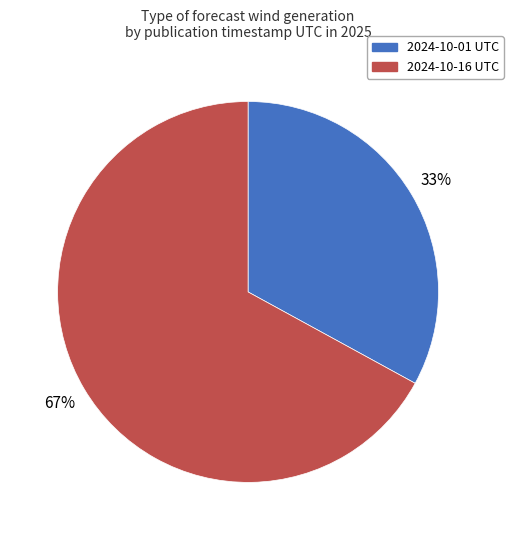

Does 2024-10-01 UTC represent more than half of the total?

No